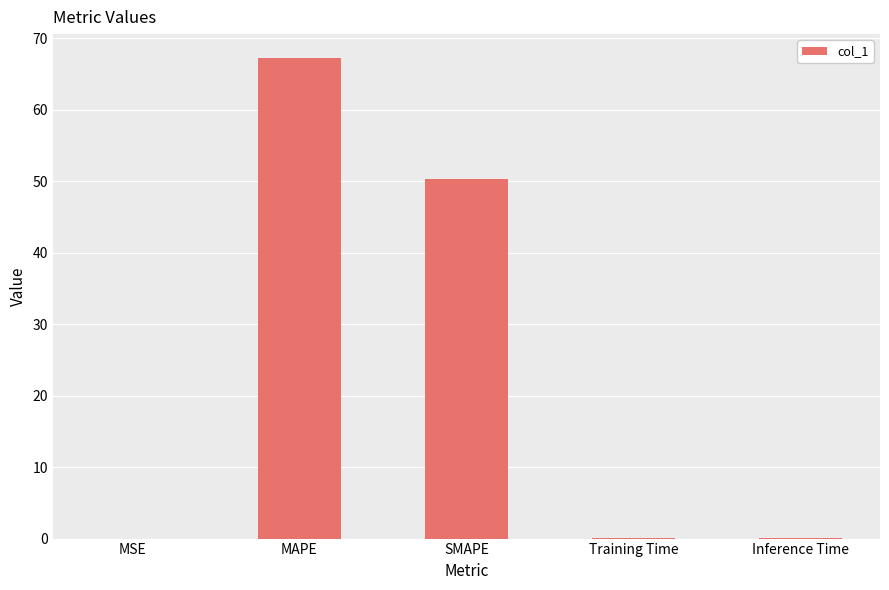

What is the difference between the values at Training Time and SMAPE?

50.3